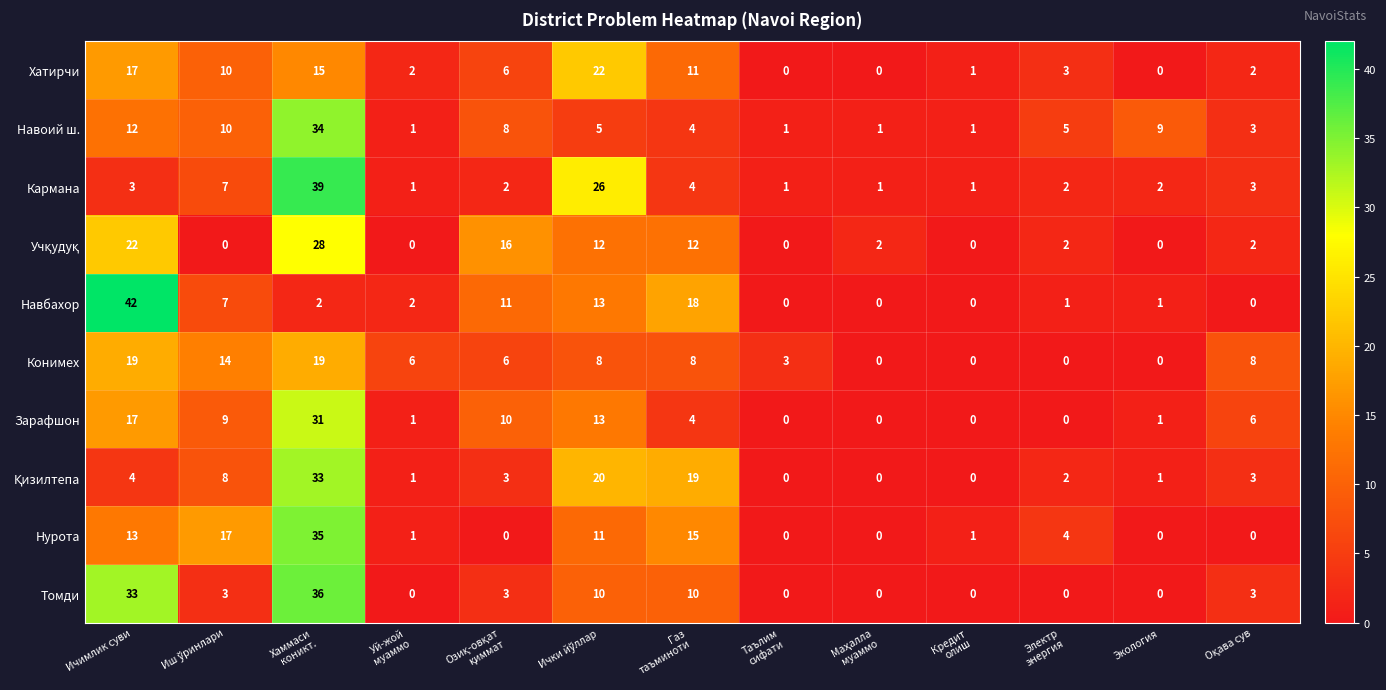

At which label does Навоий ш. first exceed 5?

Ичимлик суви